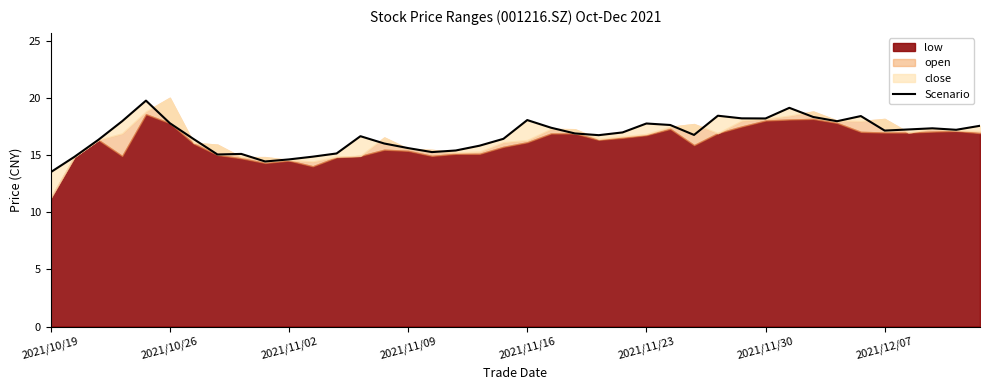

What is the difference between the second highest and minimum values?

5.6